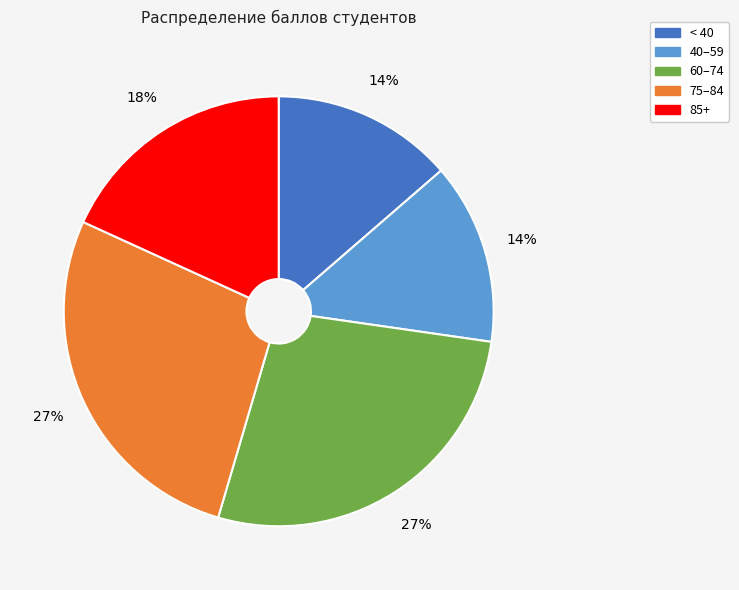

How many slices are in this pie chart?

5